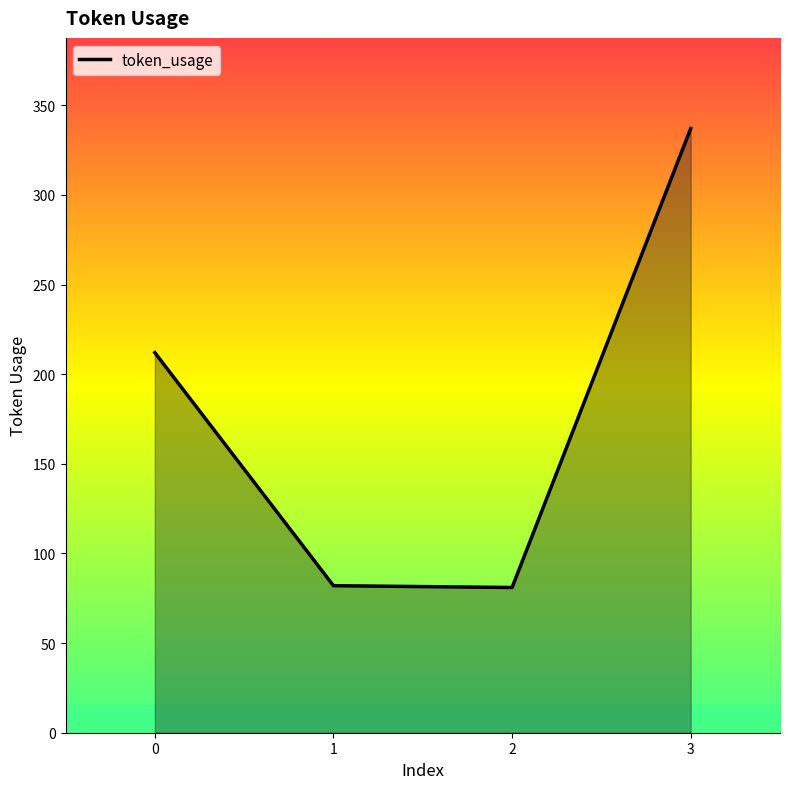

What is the ratio of the value at 2 to the value at 0?

0.4